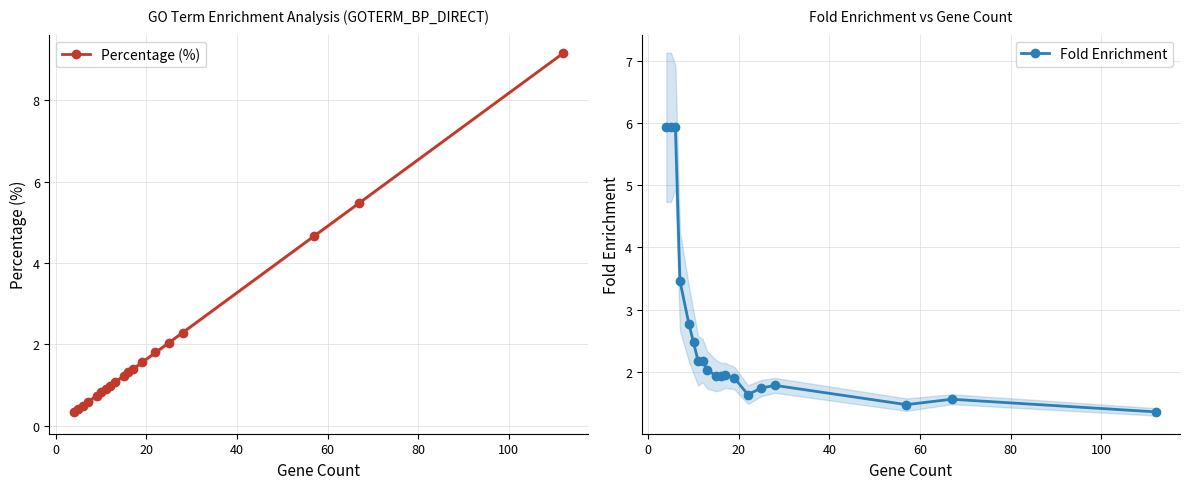

Reading left to right, list all the values displayed in this chart.

Percentage (%): 0.3	0.4	0.5	0.6	0.7	0.8	0.9	1.0	1.1	1.2	1.3	1.4	1.6	1.8	2.0	2.3	4.7	5.5	9.2
Fold Enrichment: 5.9	5.9	5.9	3.5	2.8	2.5	2.2	2.2	2.0	1.9	1.9	1.9	1.9	1.6	1.7	1.8	1.5	1.6	1.4